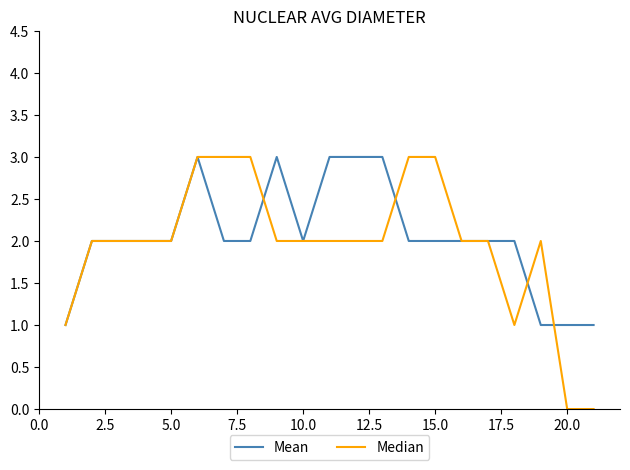

Which series has the widest spread of values?

Median